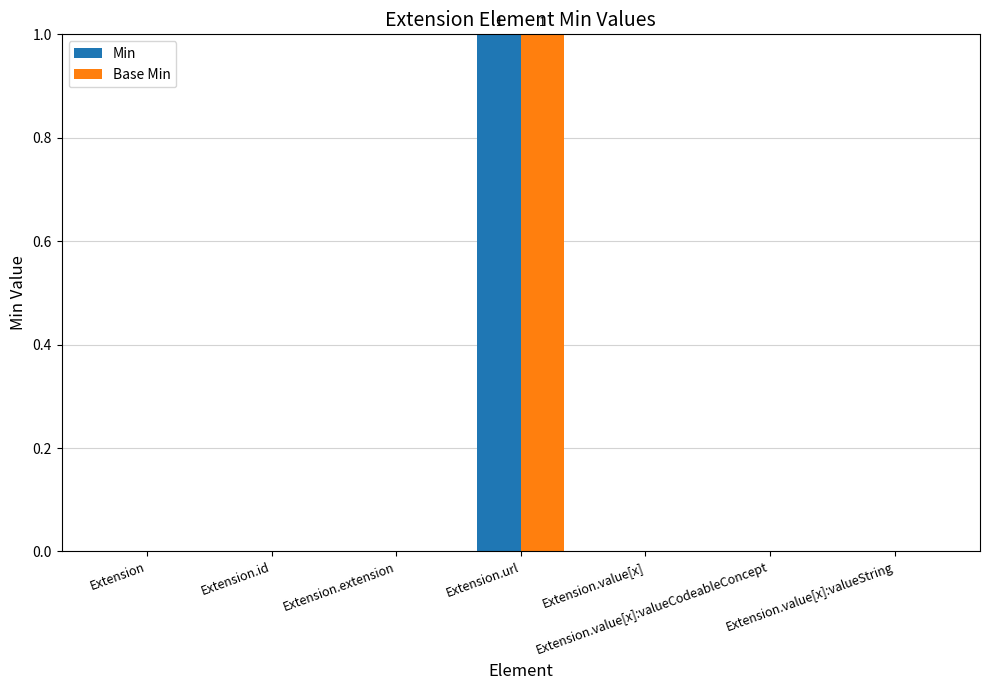

Reading left to right, what are all the values shown in this chart?

Min: 0	0	0	1	0	0	0
Base Min: 0	0	0	1	0	0	0